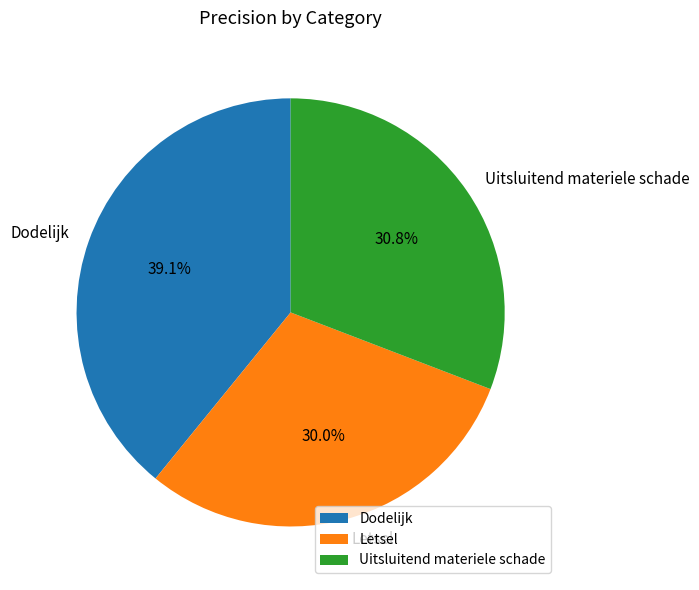

What is the total percentage of Letsel and Uitsluitend materiele schade?

60.9%